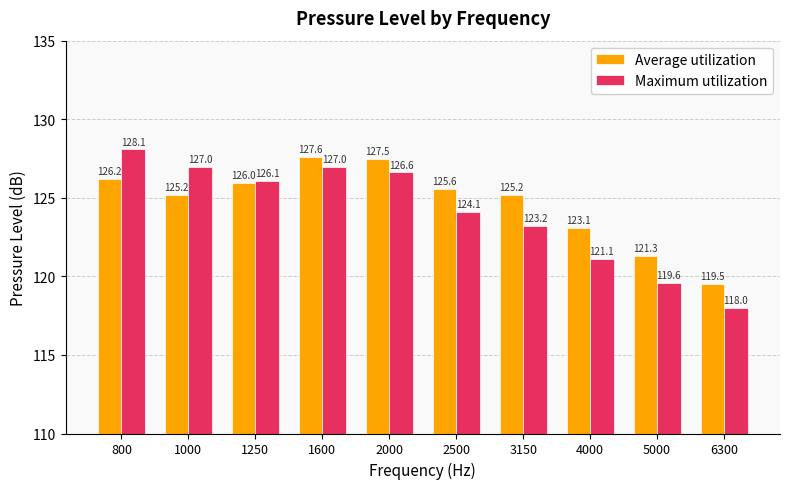

Where is Average utilization nearest to the value 123?

4000